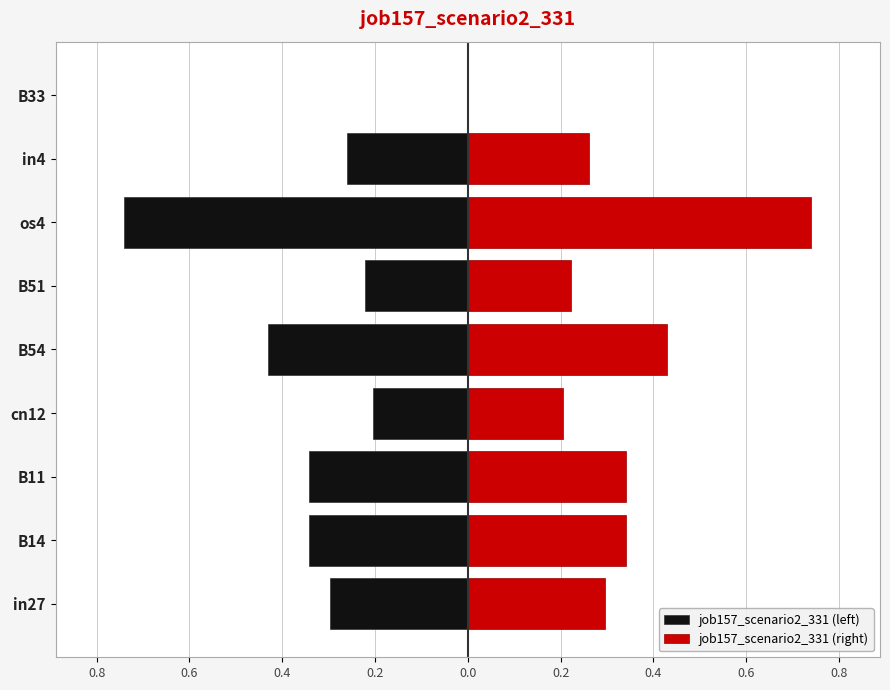

How many bars are there in total?

18